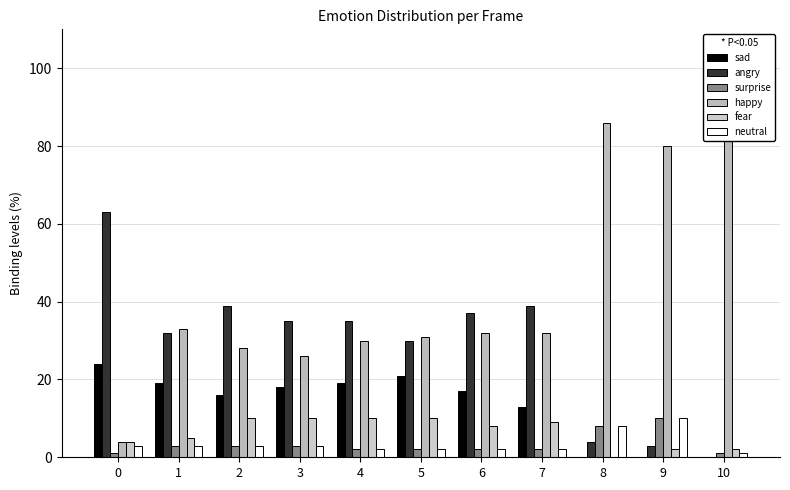

Which has a higher value, 2 or 7?

2